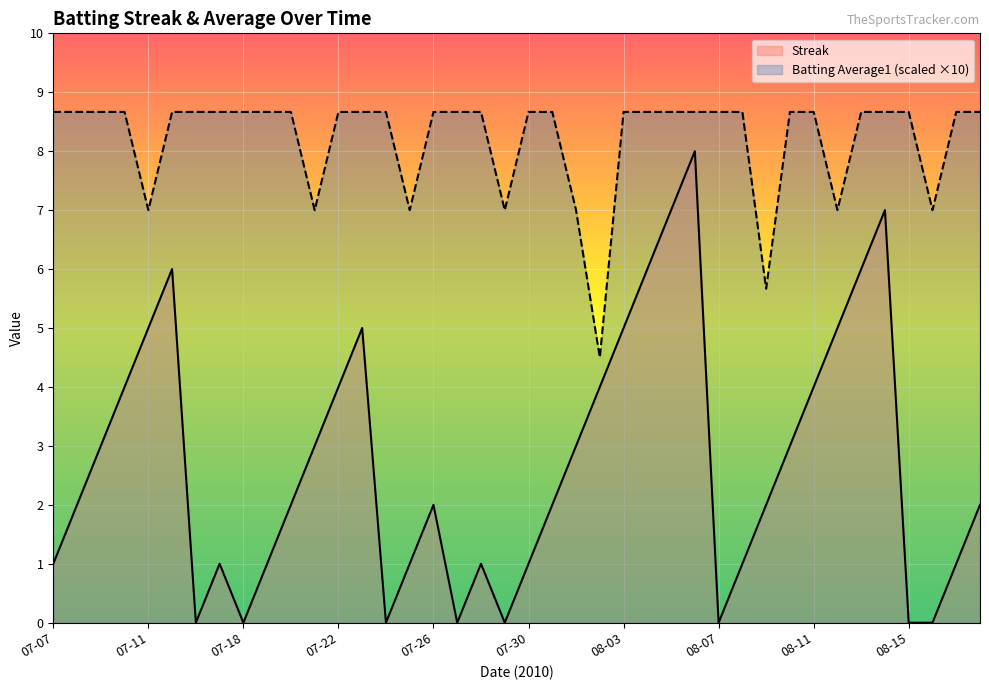

Between 08-15 and 08-18, which series saw the biggest shift?

Streak